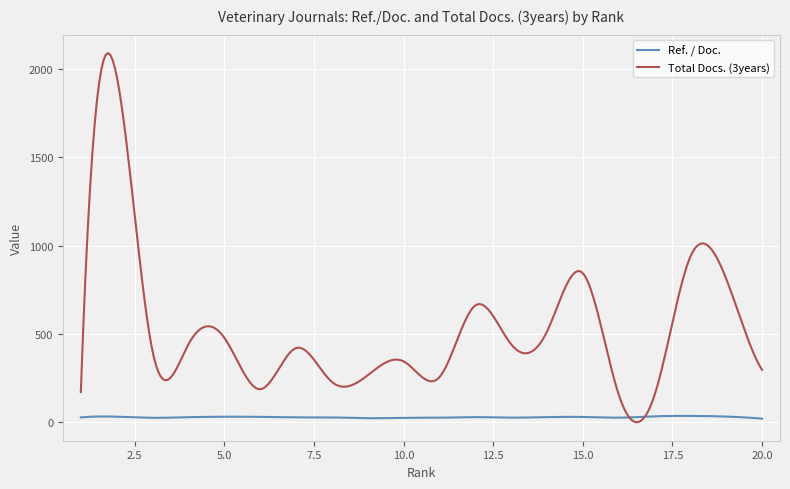

What is the maximum value for Ref. / Doc.?

37.4